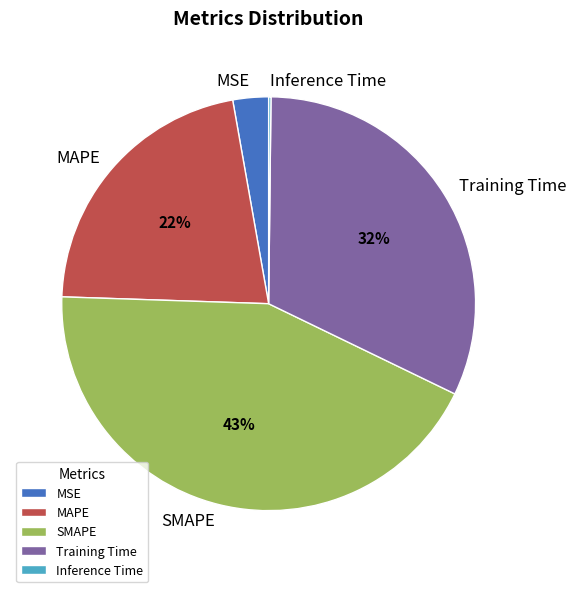

Which slice is the largest?

SMAPE